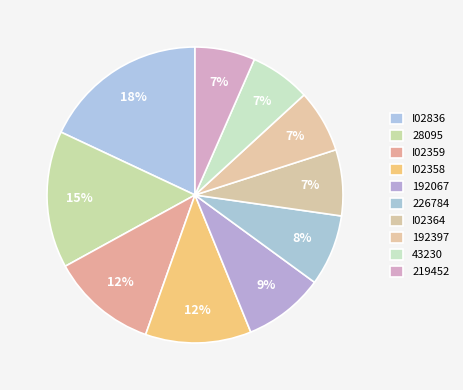

Does any single category account for the majority?

No